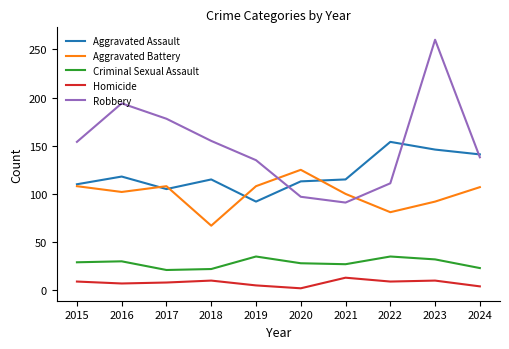

Which series has the widest spread of values?

Robbery